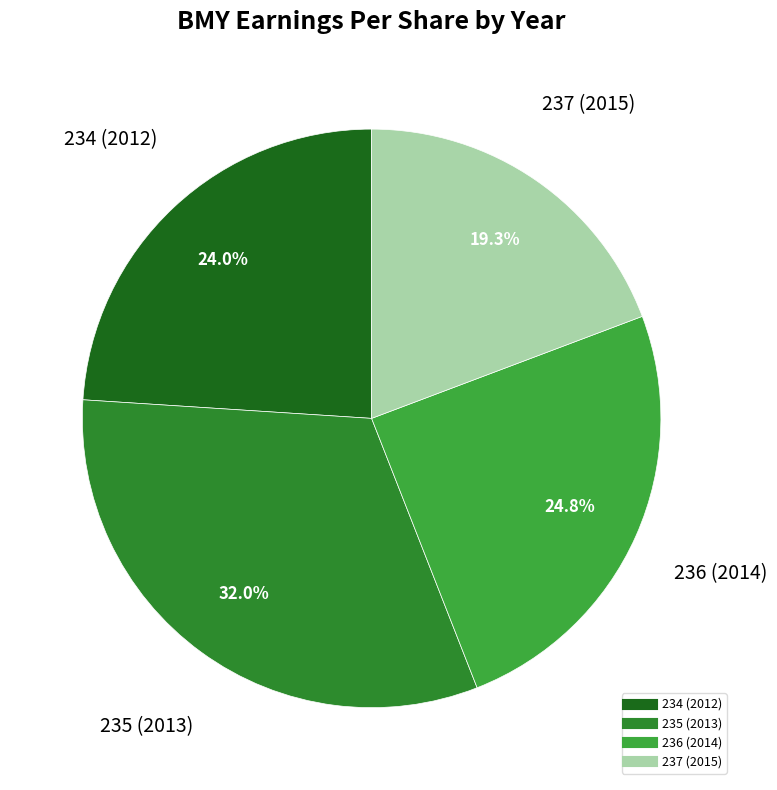

Is there a majority slice in this chart?

No